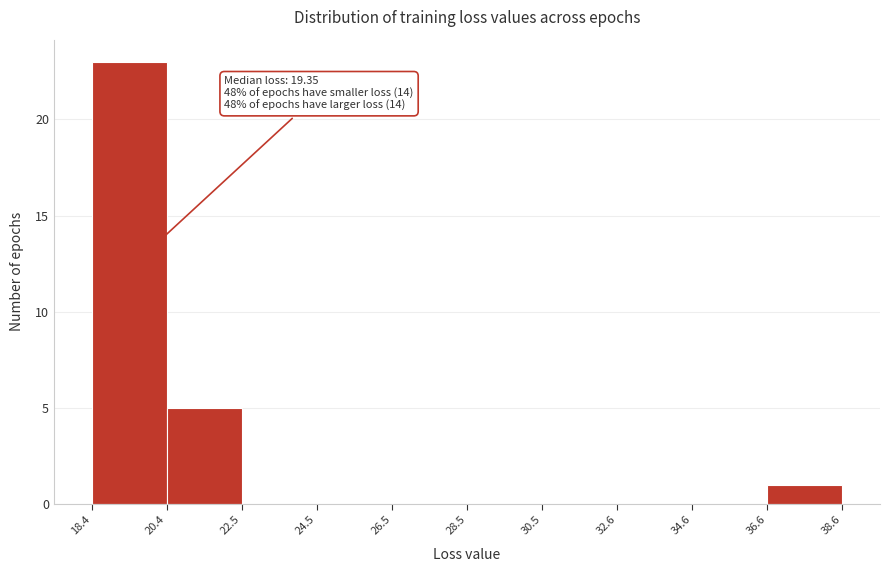

Which range on the x-axis has the tallest bar?

18.4 to 20.4